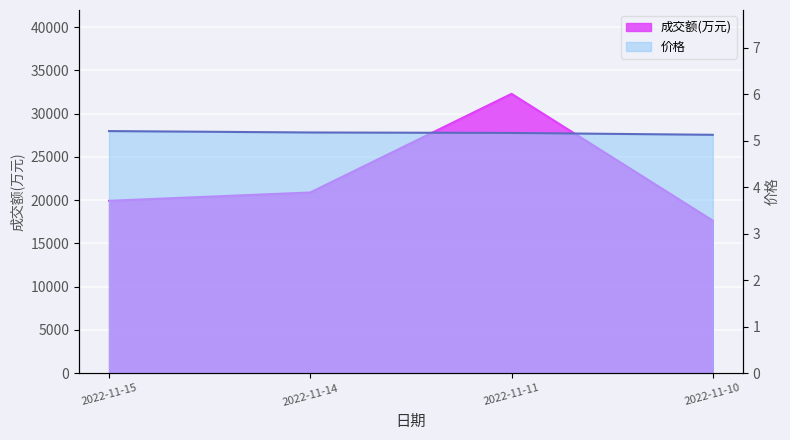

True or false: 价格 and 成交额(万元) intersect in this chart.

False